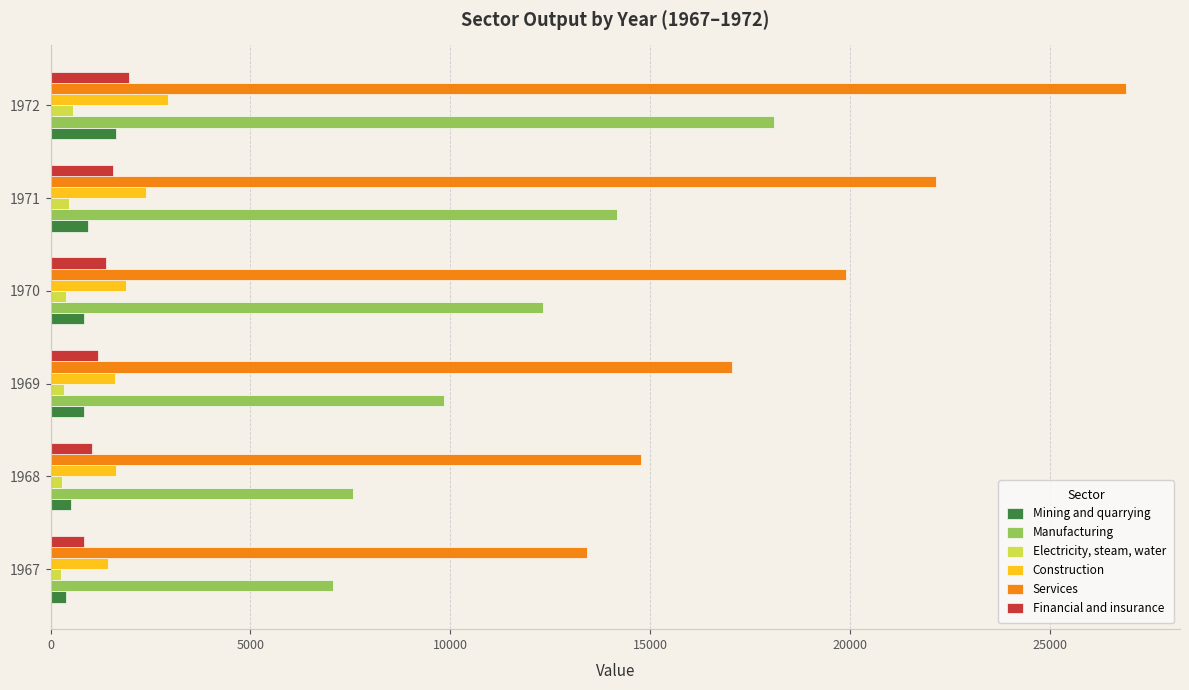

What is the sum of all Services values?

114234.3